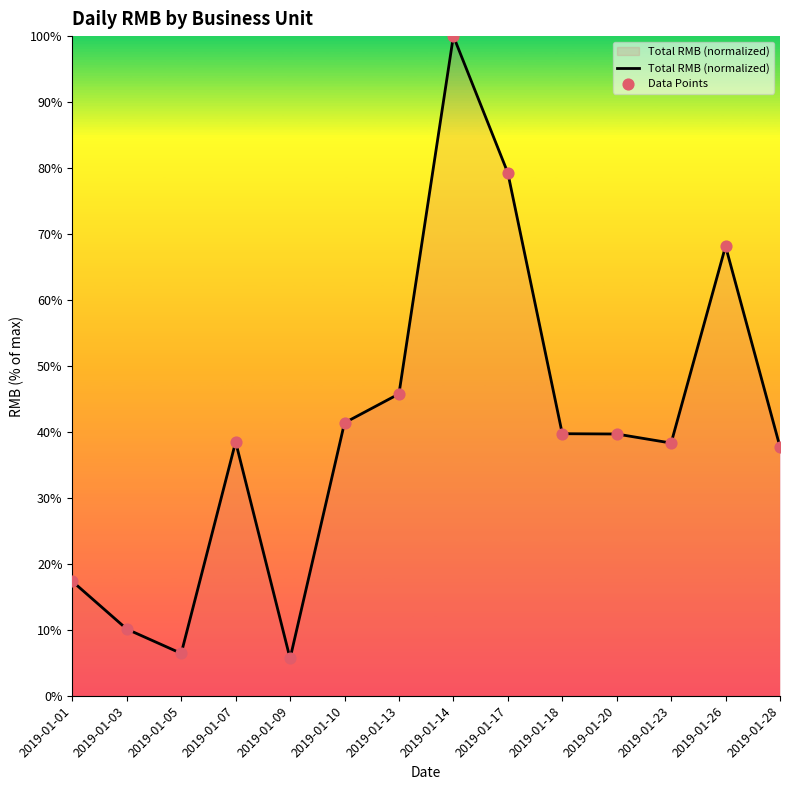

What is the maximum value shown in the chart?

100.0